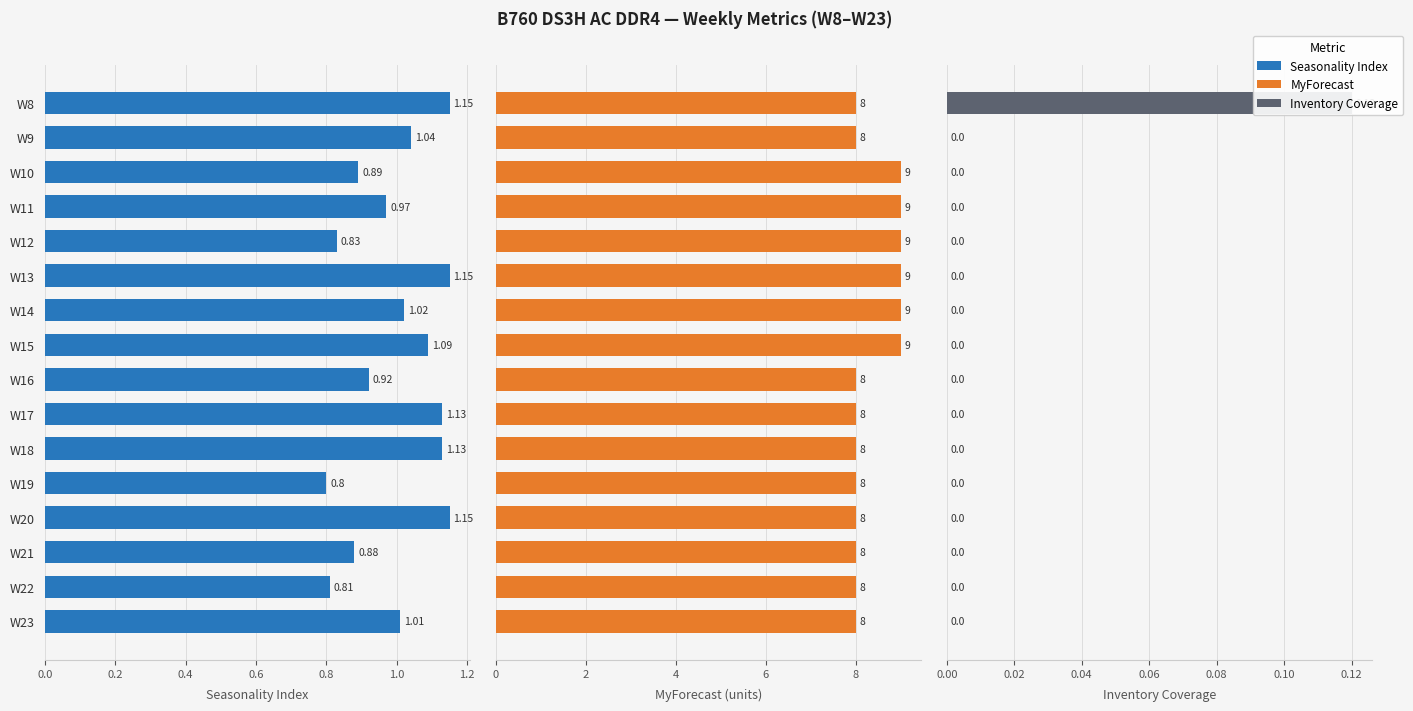

What is the maximum value for Seasonality Index?

1.1